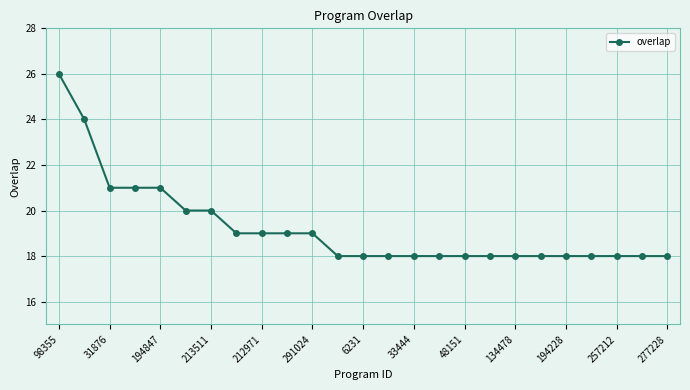

What is the greatest value displayed?

26